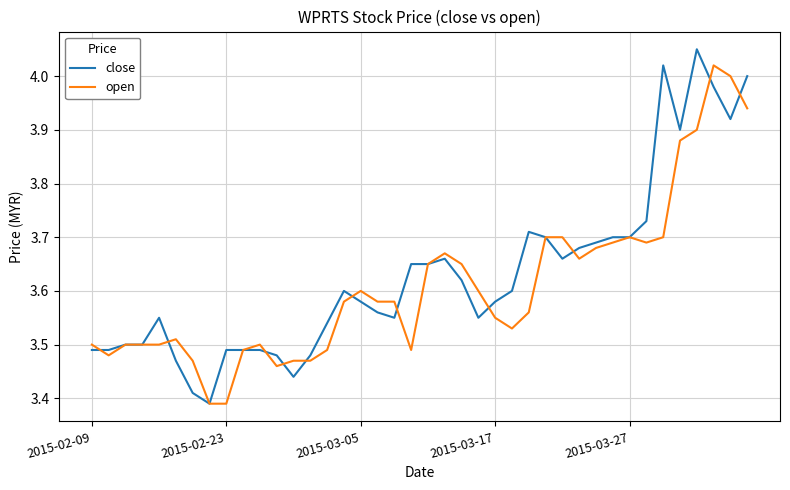

How many intersections are there between open and close?

11